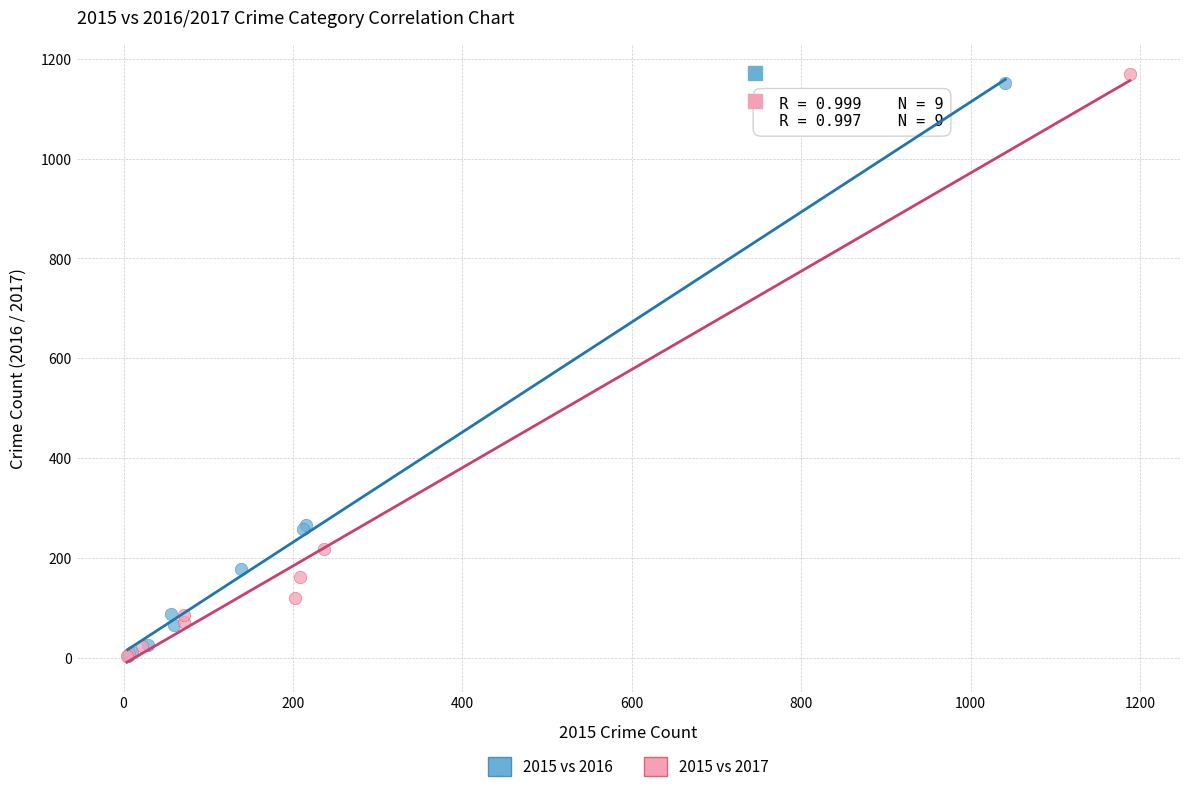

What are all the series names shown in the legend?

2015 vs 2016, 2015 vs 2017